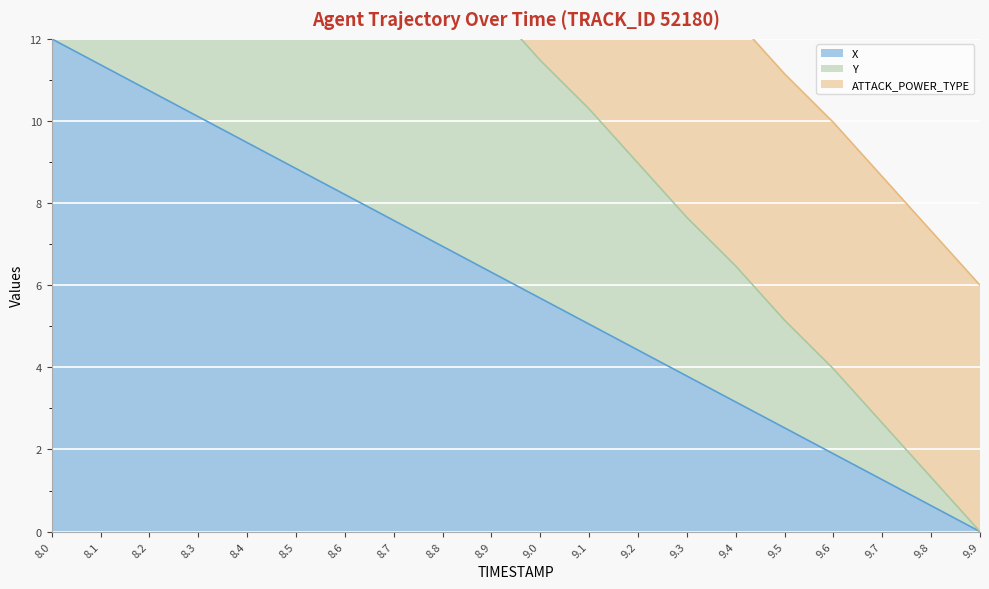

At which label does X reach its peak?

8.0